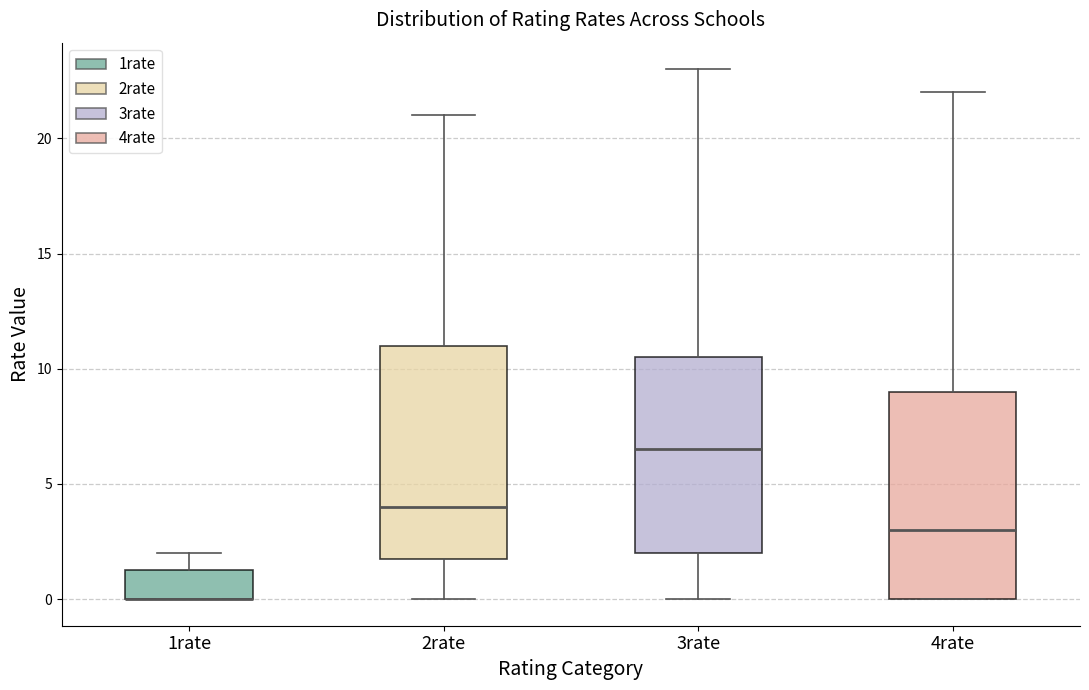

Reading left to right, transcribe this box plot: for each box, give where its median line is, the range the box spans, and where its two whiskers end, as read against the y-axis. The values are not printed on the chart, so give them approximately, as read against the axis.

1rate: median 0.0 (drawn on the box's lower edge), box 0.0 to 1.5, whiskers 0.0 to 2.0
2rate: median 4.0, box 2.0 to 11.0, whiskers 0.0 to 21.0
3rate: median 6.5, box 2.0 to 10.5, whiskers 0.0 to 23.0
4rate: median 3.0, box 0.0 to 9.0, whiskers 0.0 to 22.0